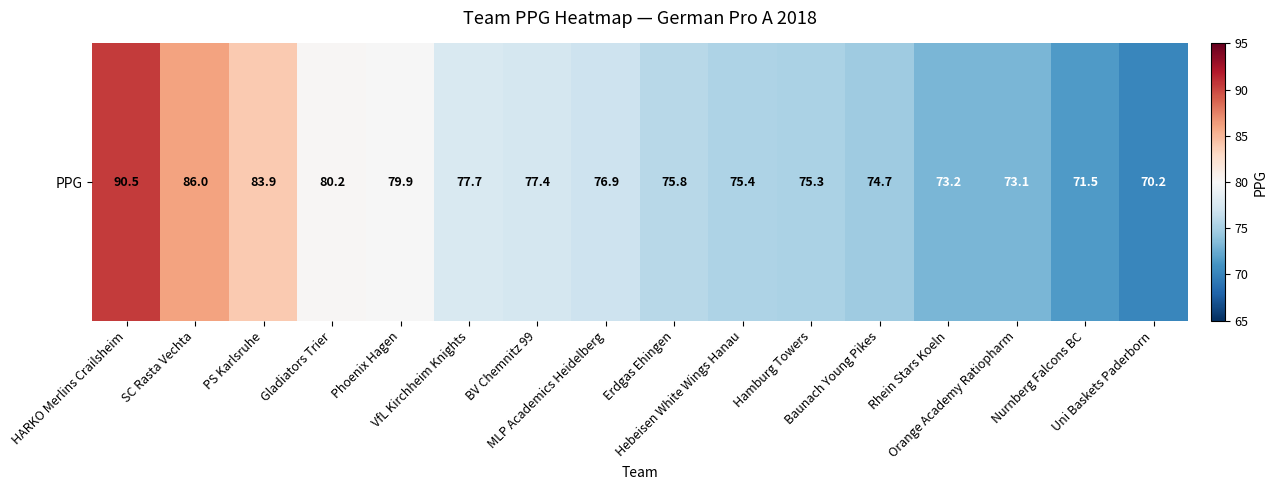

What is the greatest value displayed?

90.5